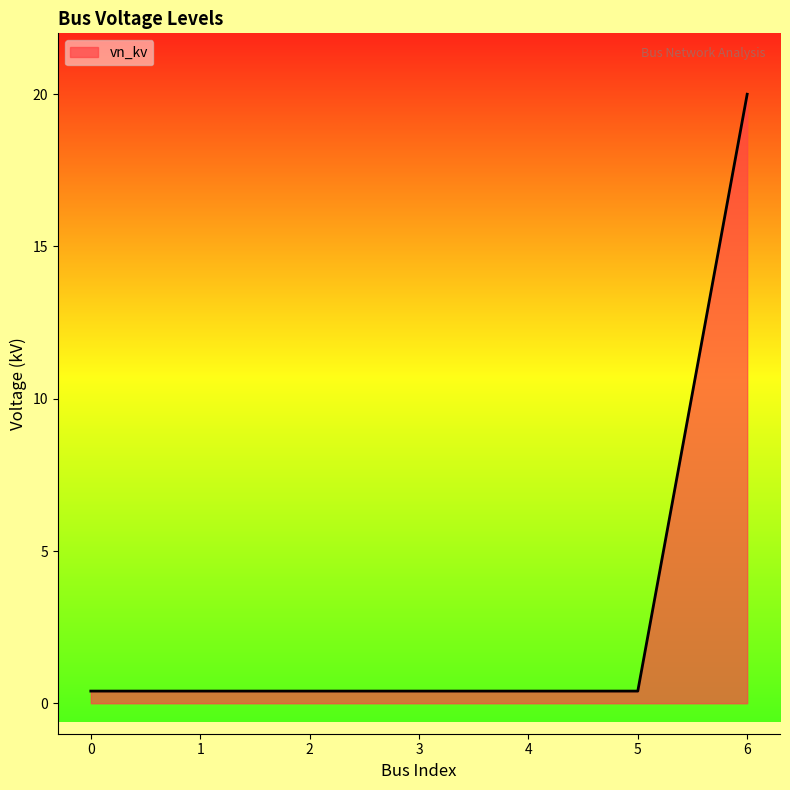

What is the difference between the values at 1 and 6?

19.6